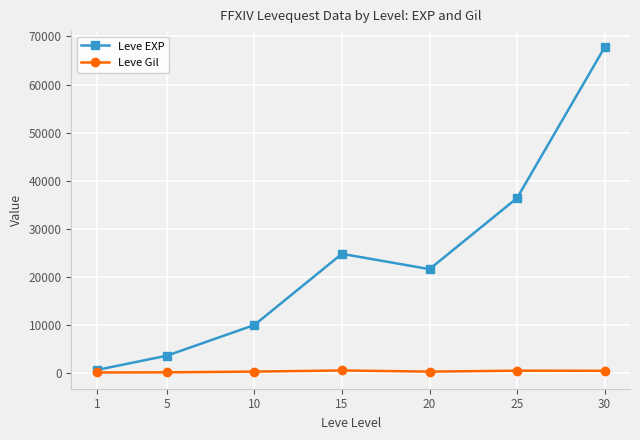

How many lines are shown in the chart?

2